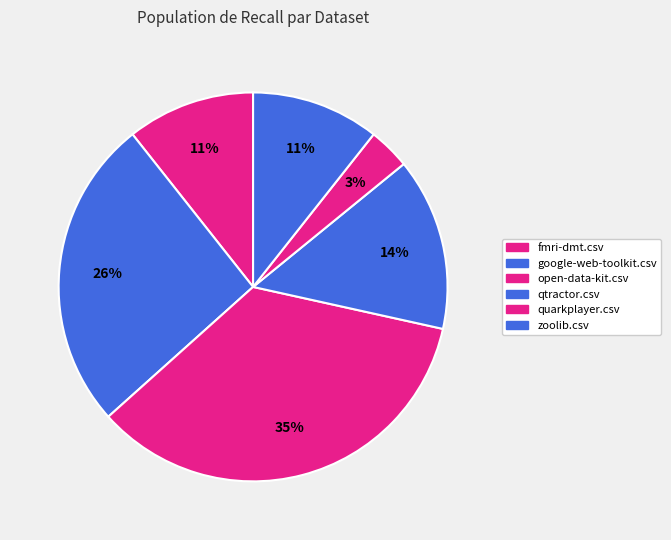

What percentage is the fmri-dmt.csv slice, to the nearest percent?

11%